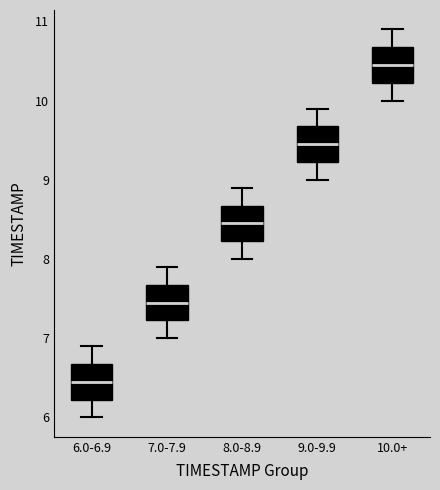

Where is the upper edge of the box for 10.0+ on the y-axis? The values are not printed on the chart, so give them approximately, as read against the axis.

10.7